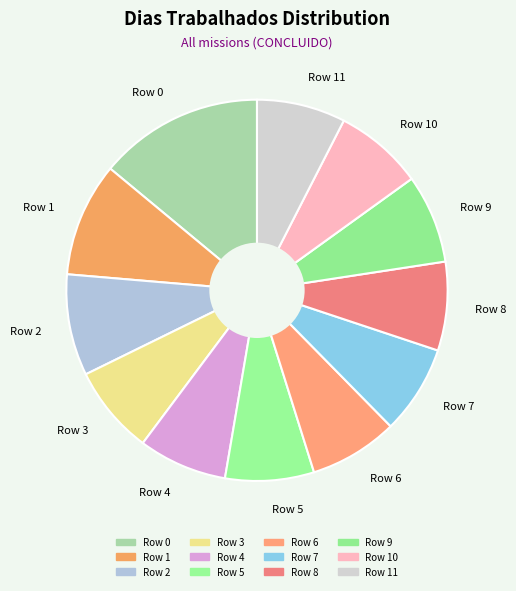

The Row 0 slice represents 14% of the pie. True or false?

True